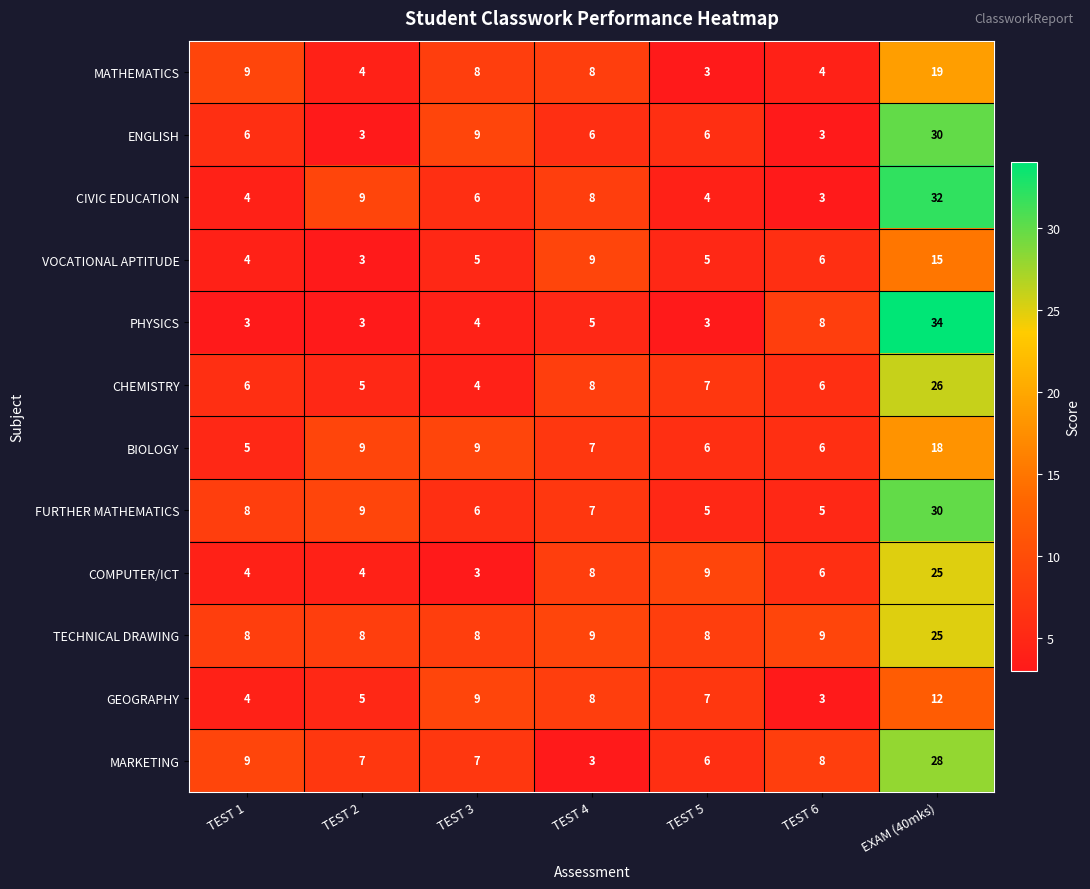

What is the maximum value shown in the chart?

34